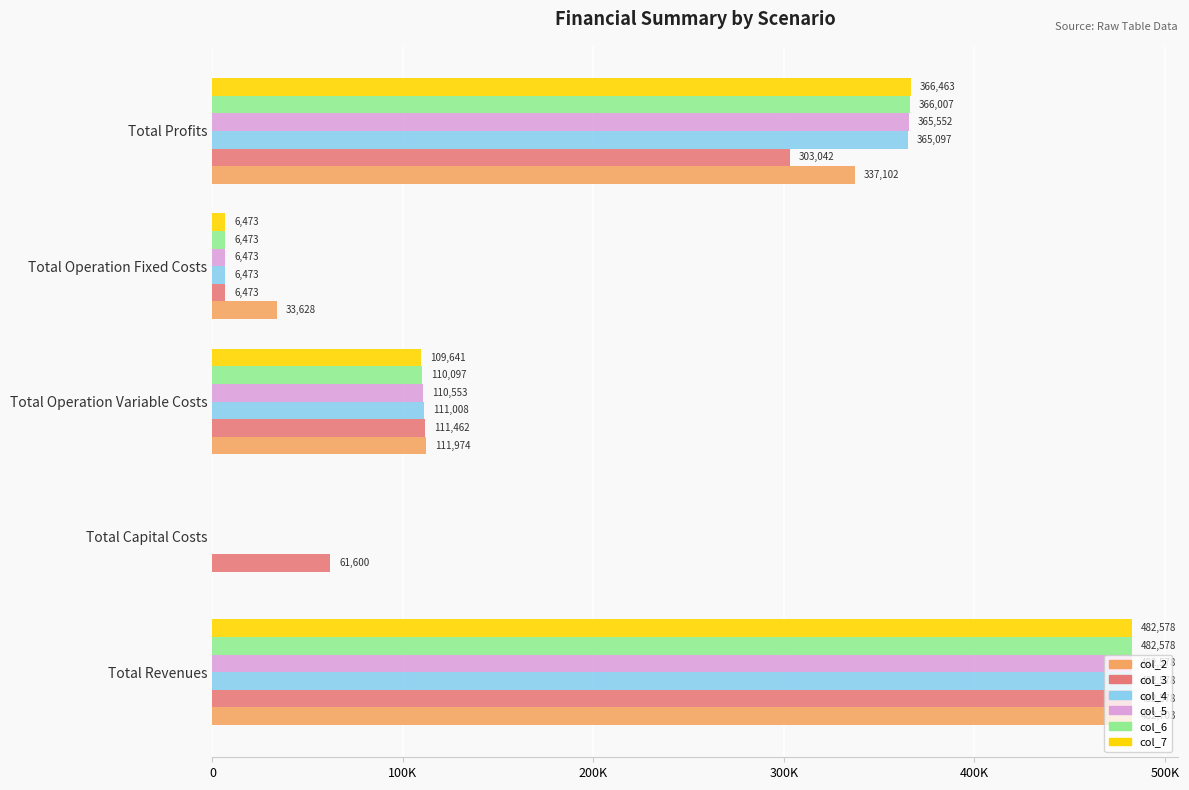

What is the sum of all col_5 values?

965155.3